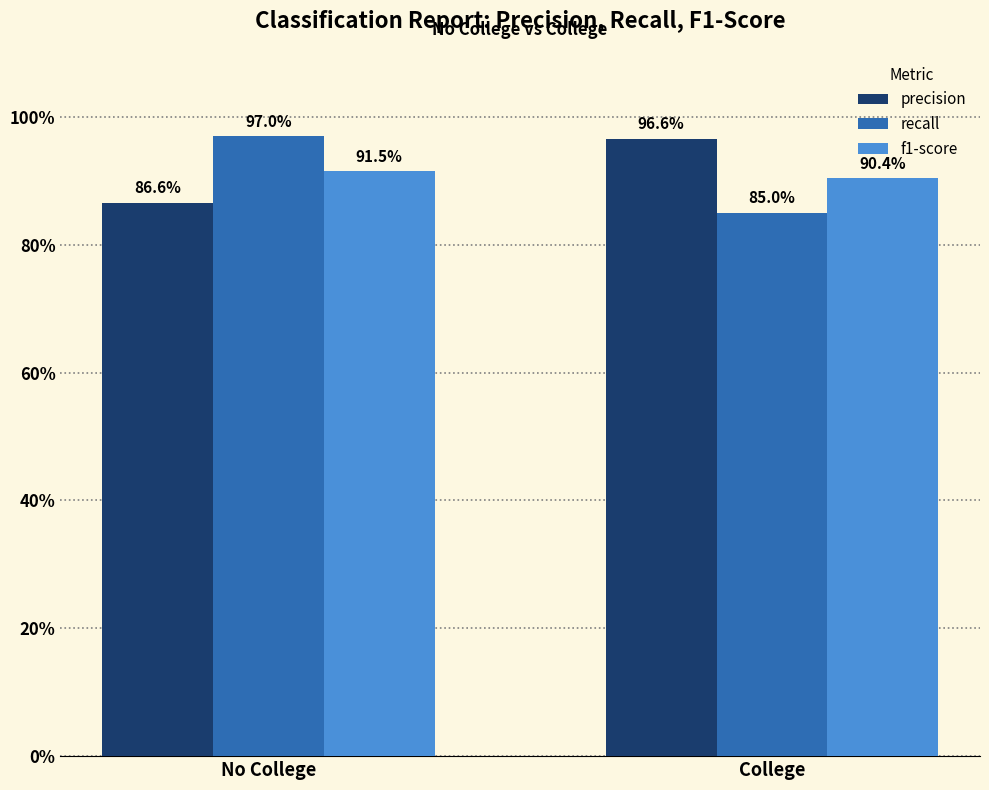

What are all the series names shown in the legend?

precision, recall, f1-score